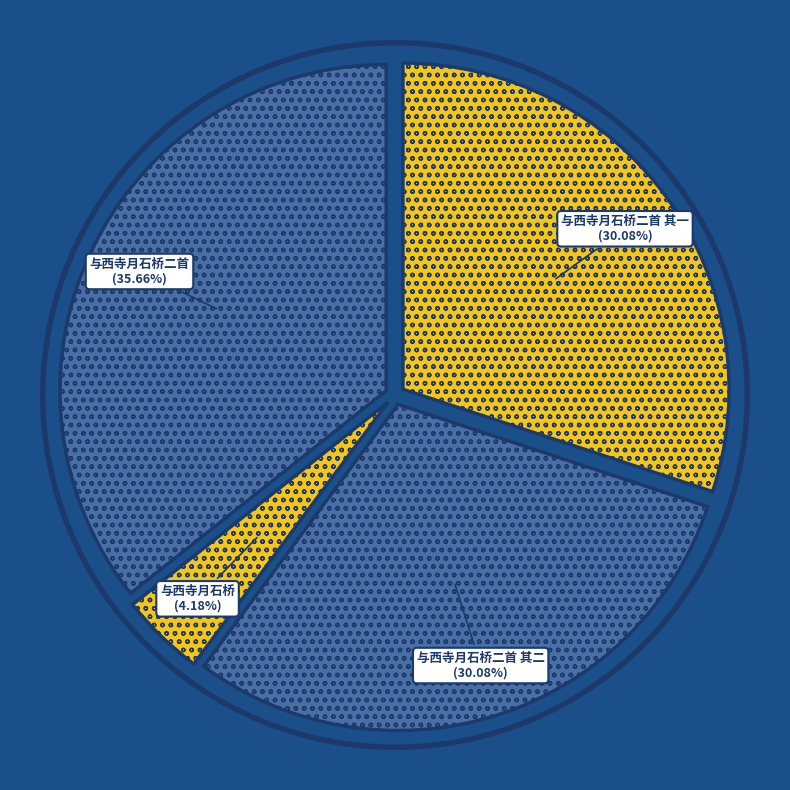

True or false: 与西寺月石桥 accounts for 4% of the total.

True